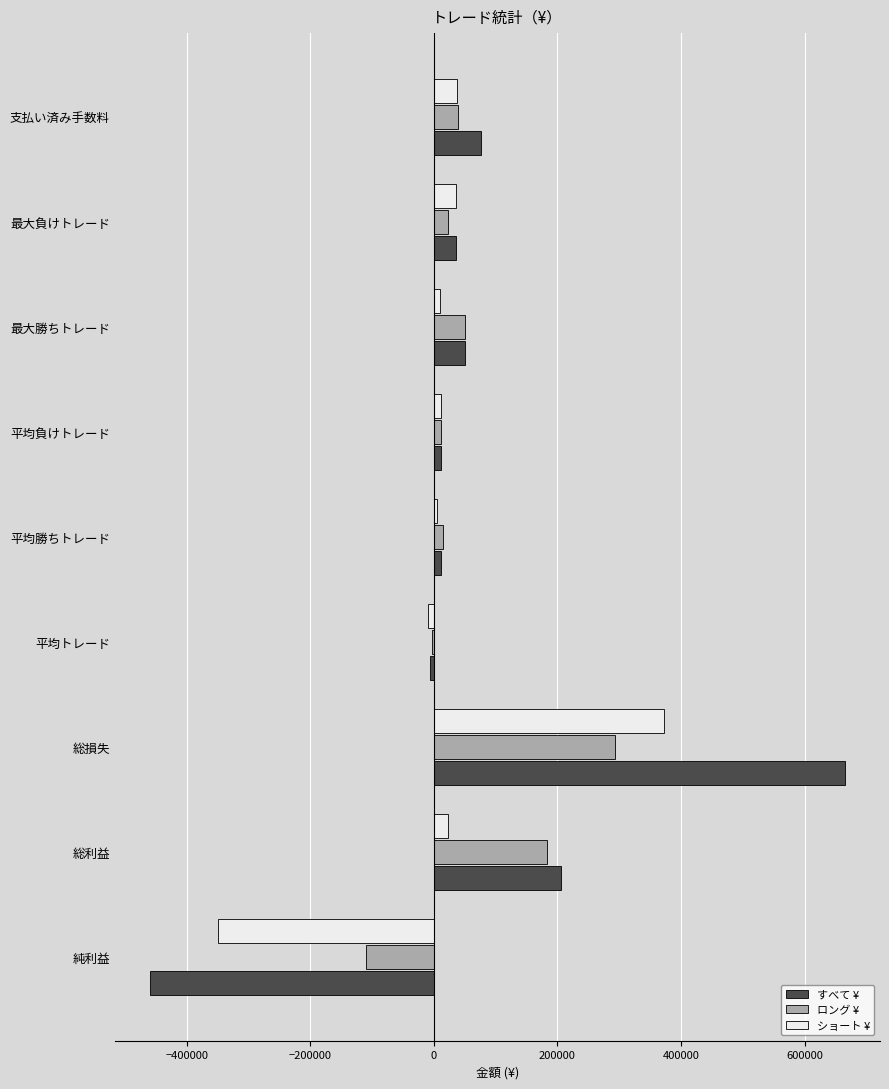

What is the sum of all すべて ¥ values?

592823.6